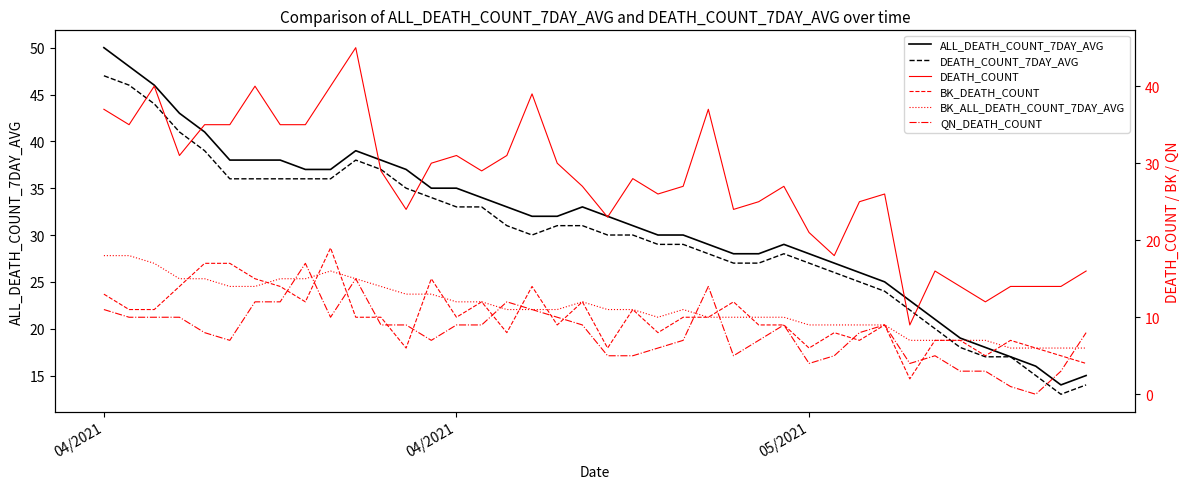

Does the chart have visible grid lines?

No